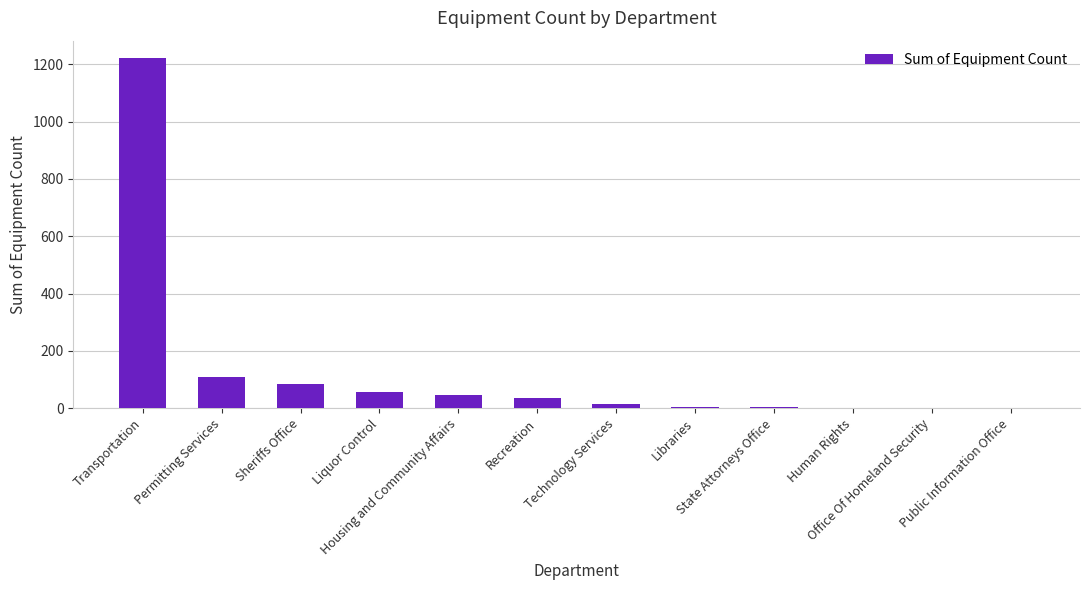

What is the greatest value displayed?

1221